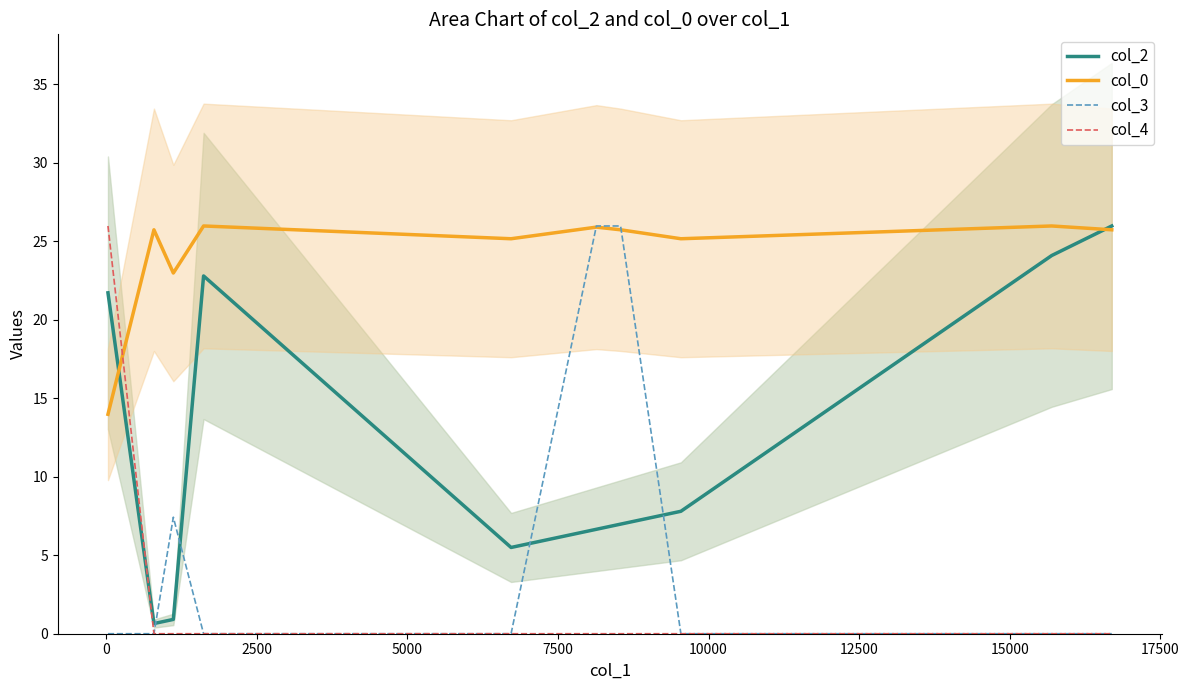

Is this an area chart (filled region under the line)?

No